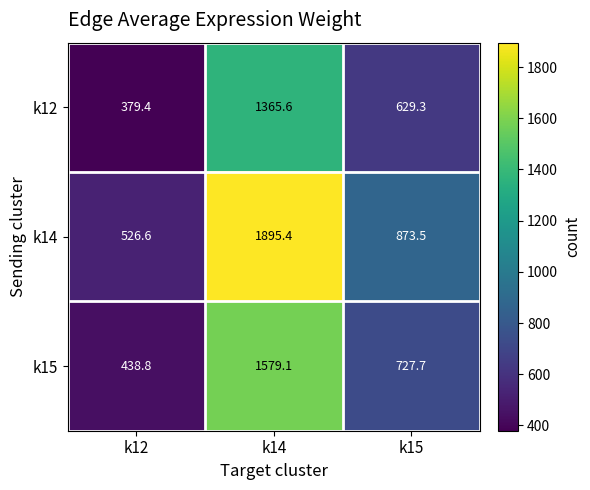

What is the difference between the maximum and minimum values in the k15 series?

1140.3